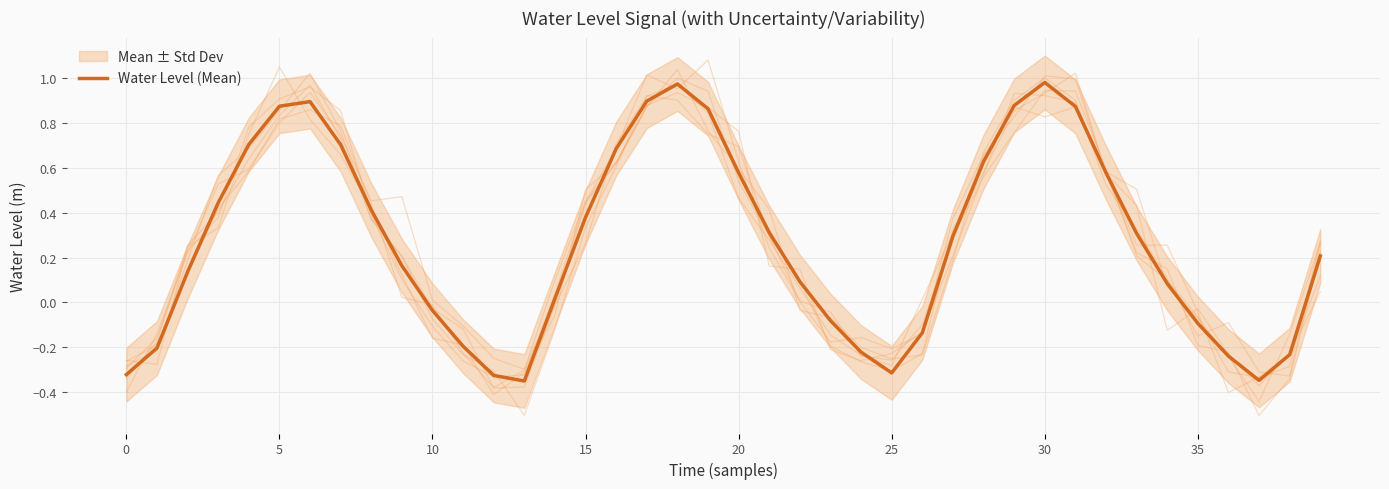

The chart shows a value of -0.2 at 35. True or false?

False